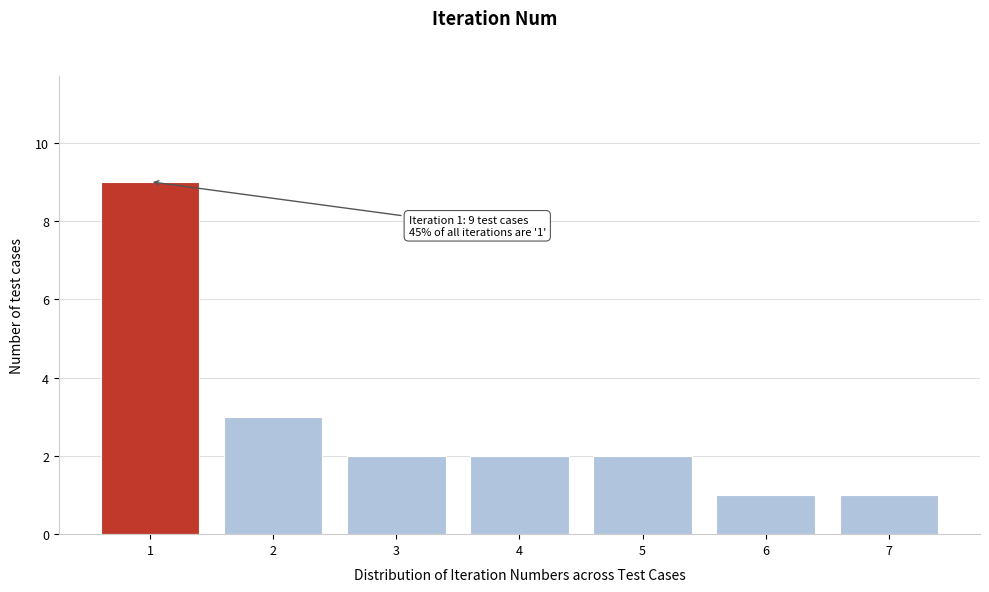

Reading left to right, list all the values displayed in this chart.

9	3	2	2	2	1	1